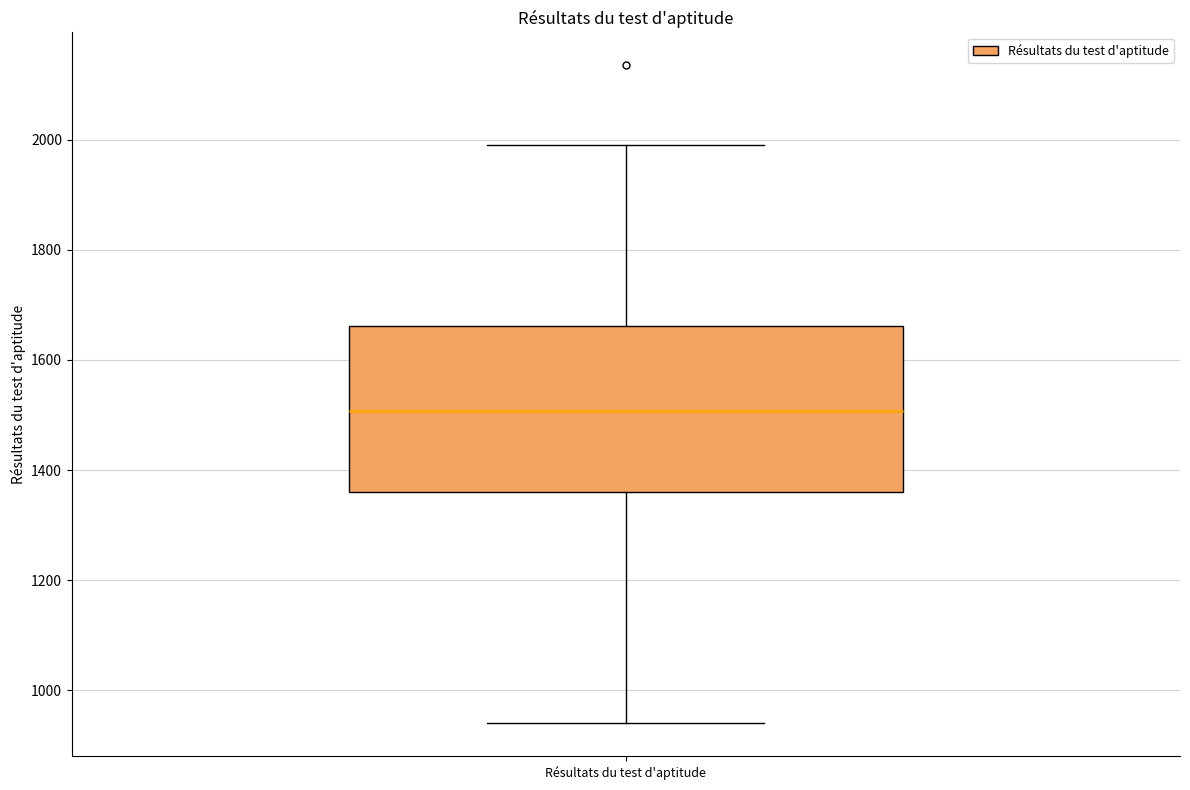

Where is the lower edge of the box for Résultats du test d'aptitude on the y-axis? The values are not printed on the chart, so give them approximately, as read against the axis.

1360